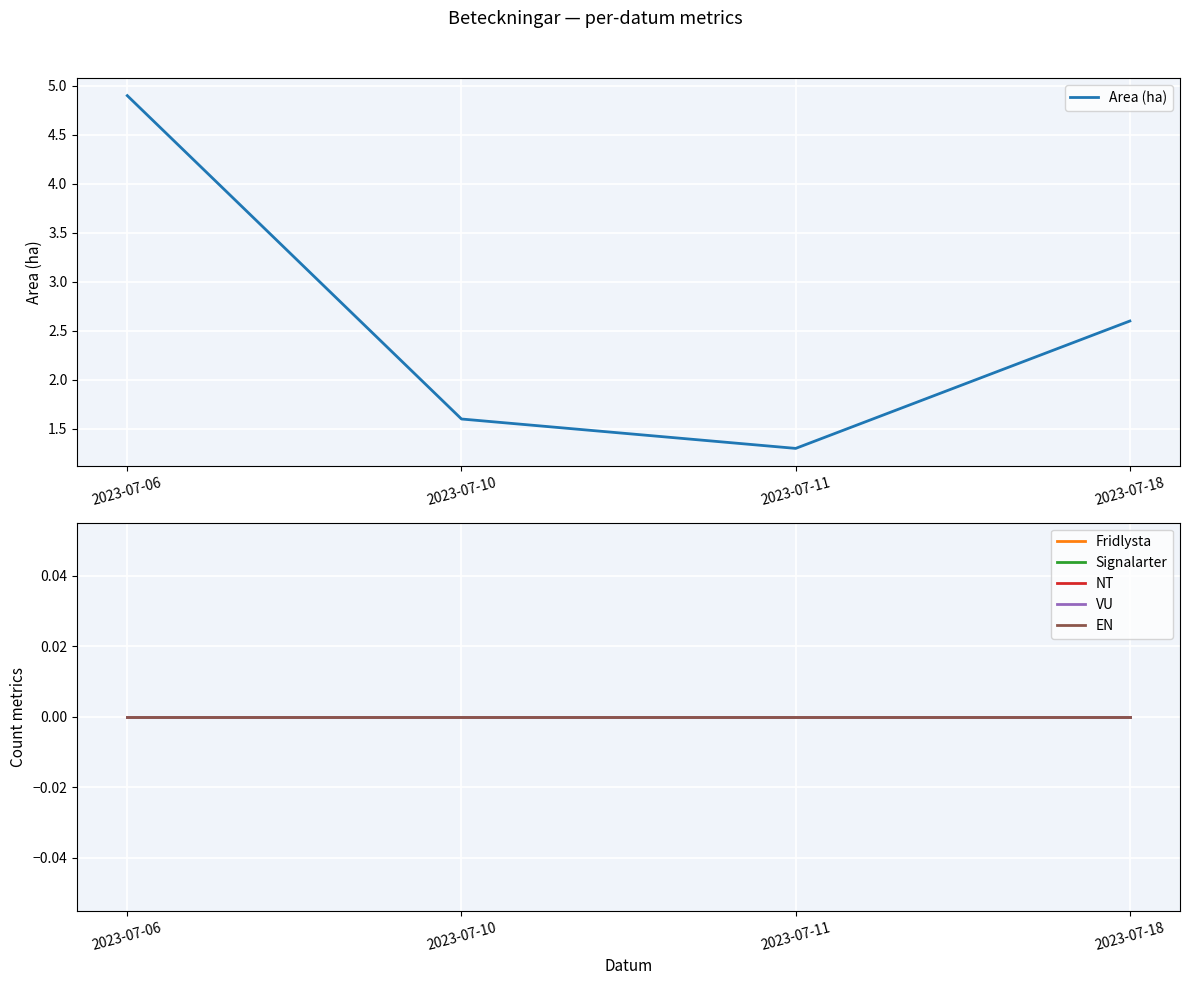

Which series has the largest total across all categories?

Area (ha)